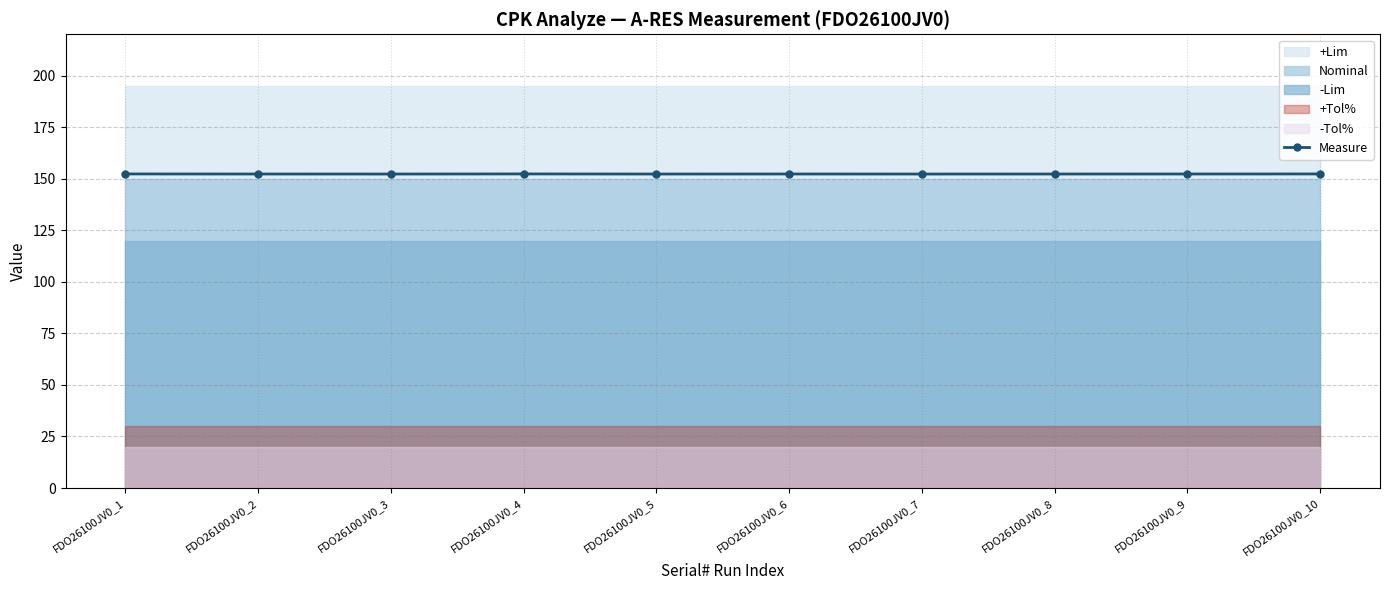

True or false: the data shows 222.2 at FDO26100JV0_1.

False